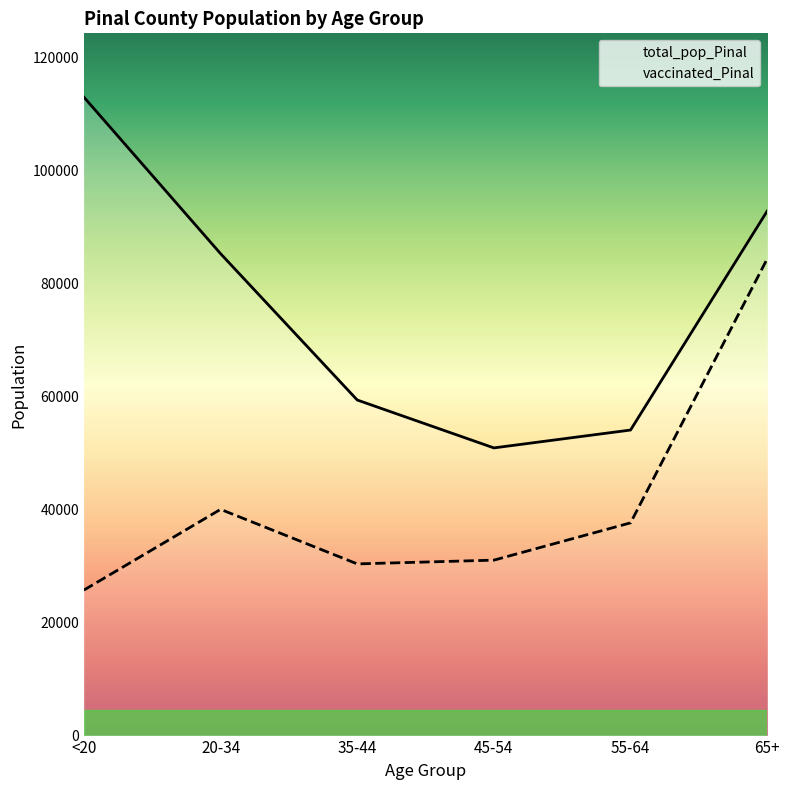

Reading left to right, extract all data points from this chart.

total_pop_Pinal: 112918	85238	59354	50883	54043	92774
vaccinated_Pinal: 25737	40013	30366	31030	37626	84318